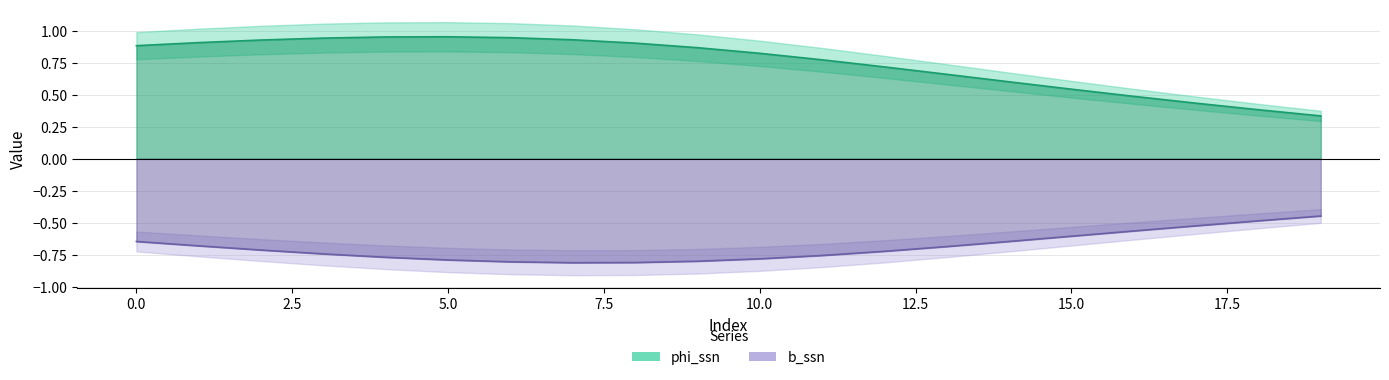

Where is the first local minimum for b_ssn?

7